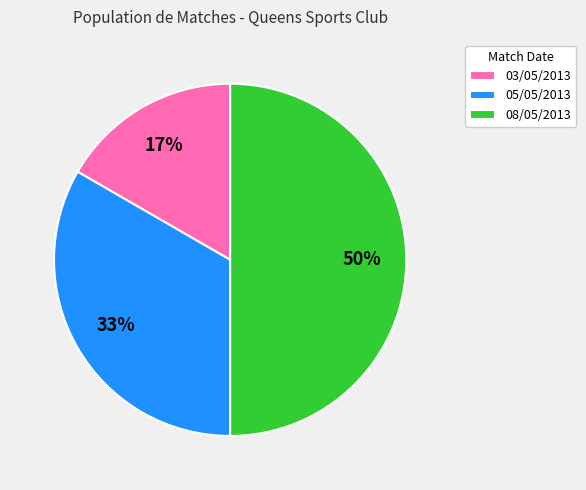

Between 08/05/2013 and 03/05/2013, which is larger?

08/05/2013